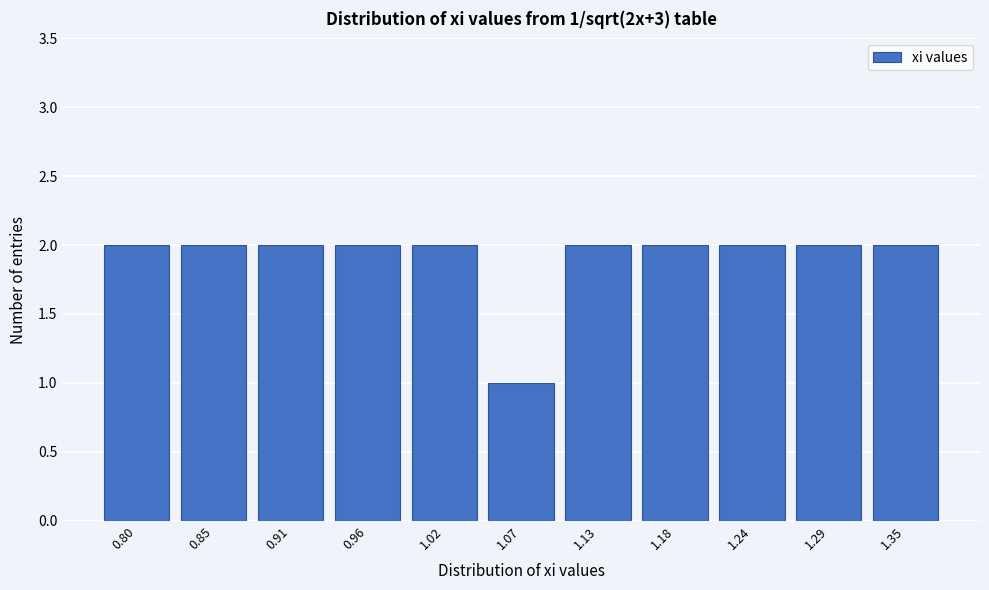

Reading left to right, transcribe all the data shown in this chart.

0.80=2	0.85=2	0.91=2	0.96=2	1.02=2	1.07=1	1.13=2	1.18=2	1.24=2	1.29=2	1.35=2